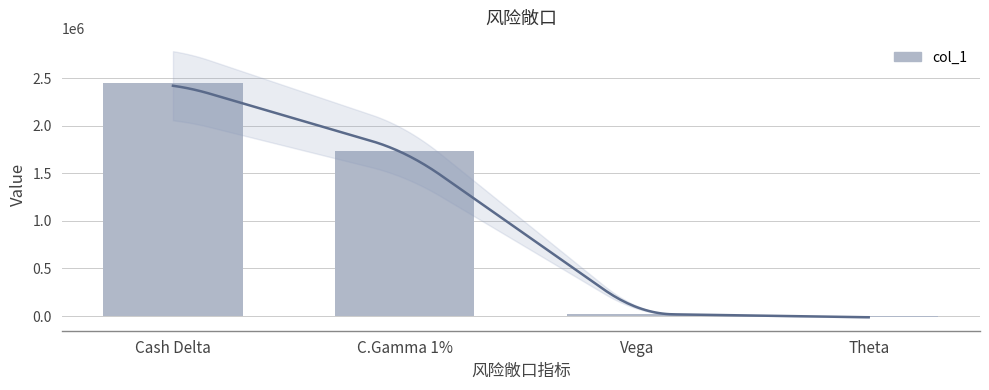

How many values are below 1731205?

2